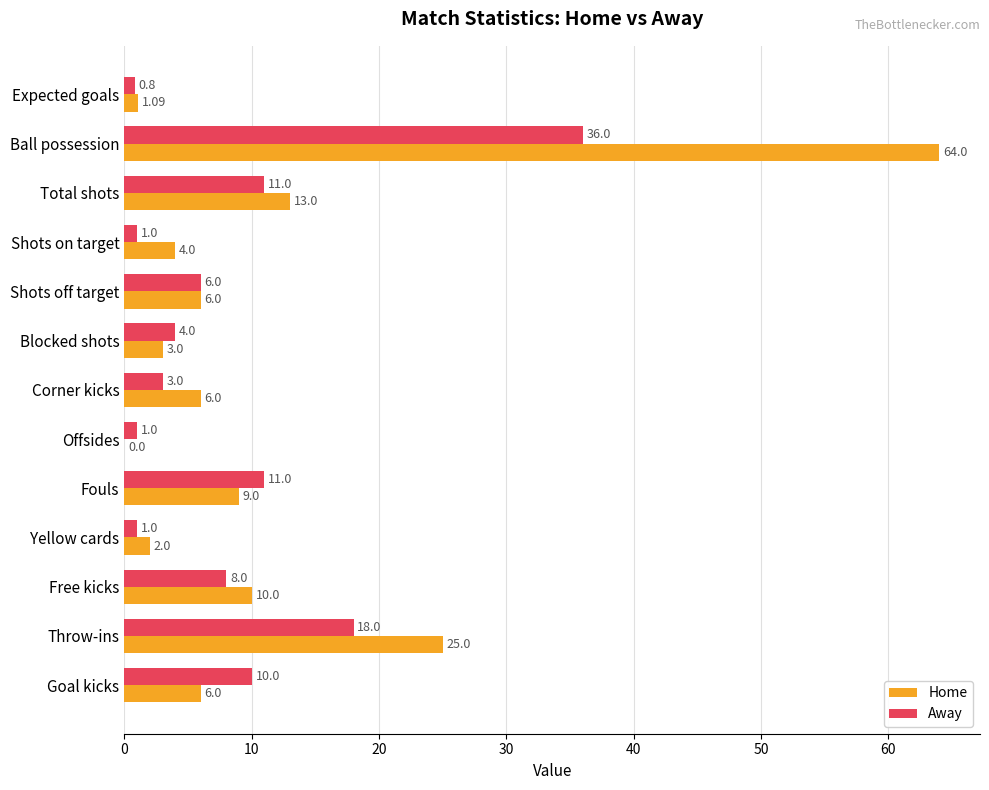

Which category has the highest value in the Away series?

Ball possession